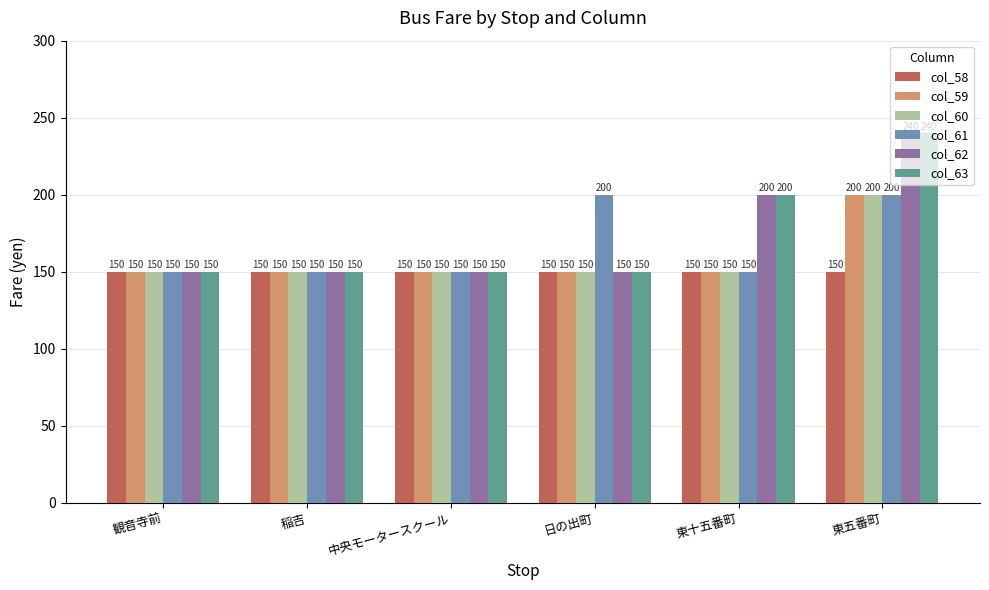

Reading right to left, list all the values displayed in this chart.

col_58: 150	150	150	150	150	150
col_59: 200	150	150	150	150	150
col_60: 200	150	150	150	150	150
col_61: 200	150	200	150	150	150
col_62: 240	200	150	150	150	150
col_63: 240	200	150	150	150	150